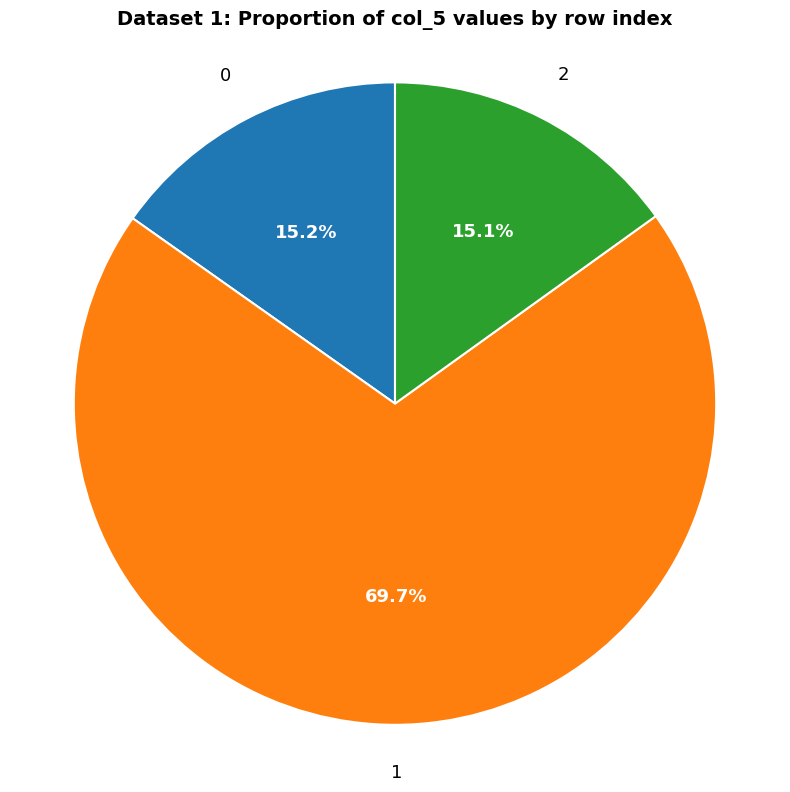

Is there a majority slice in this chart?

Yes